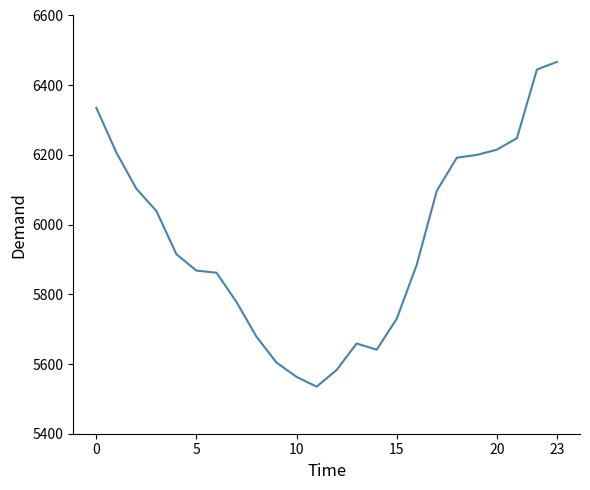

What is the difference between the maximum and minimum values?

932